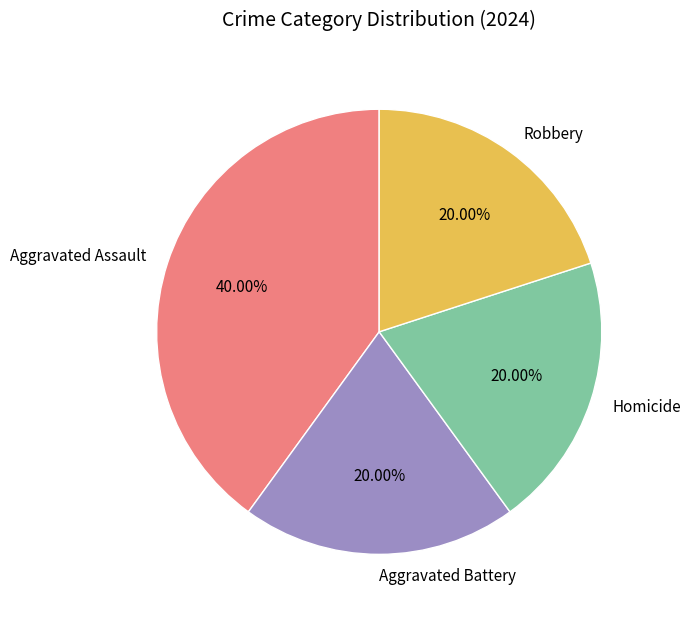

Between Aggravated Assault and Homicide, which is larger?

Aggravated Assault